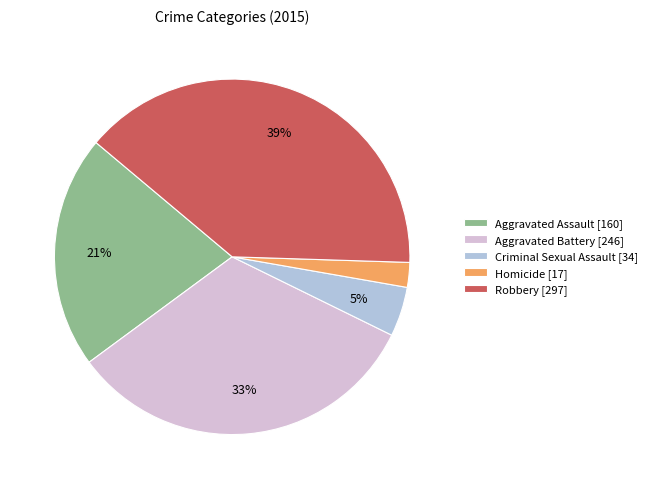

How many segments does this pie chart have?

5